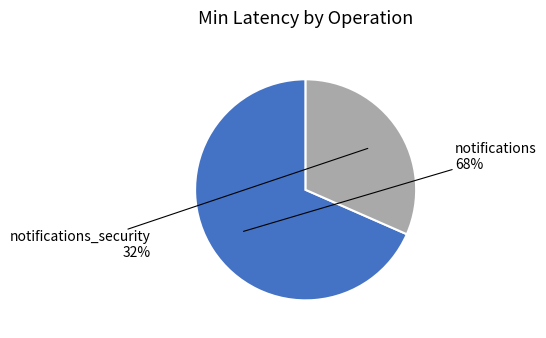

How many slices are in this pie chart?

2